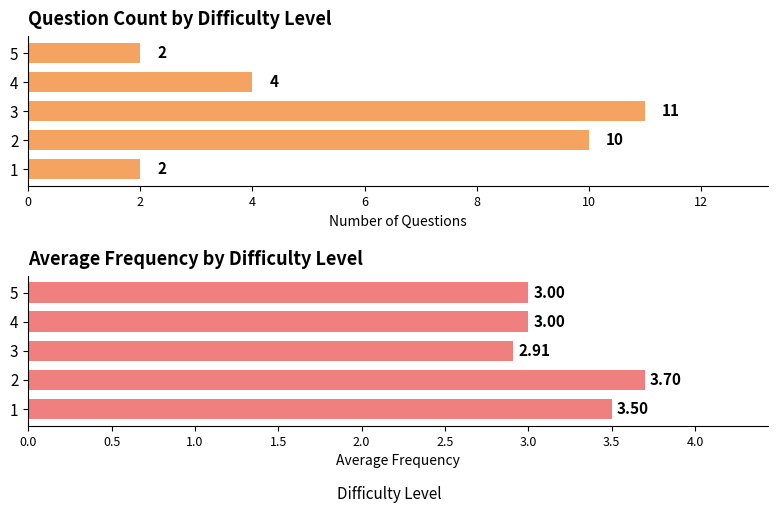

How many values in the Count series are below 4?

2